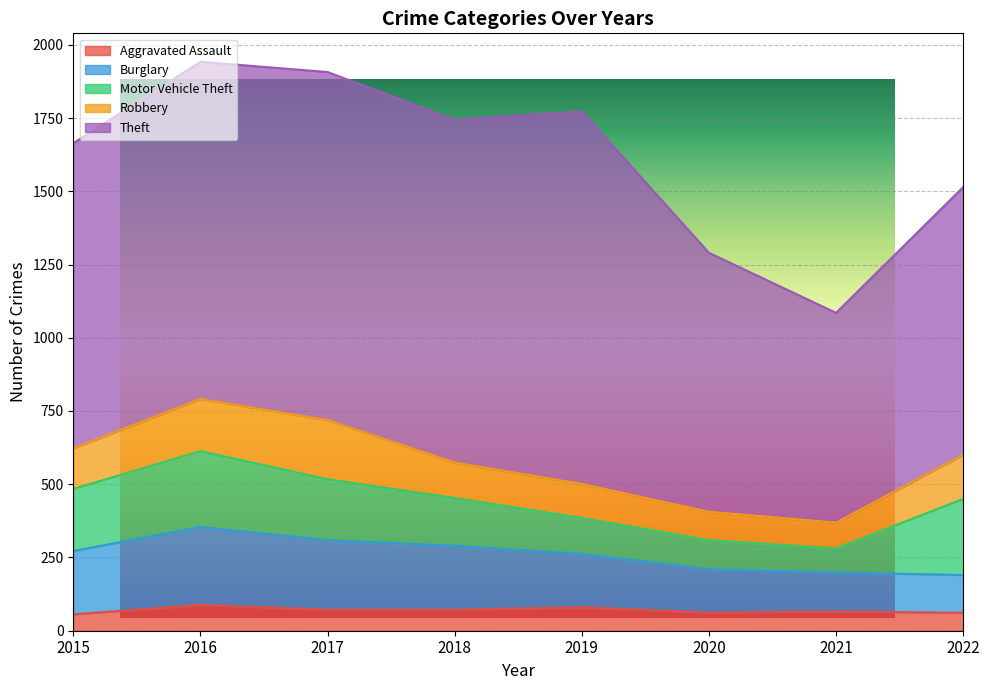

What is the approximate value of Motor Vehicle Theft at 2016, to the nearest 5?

260